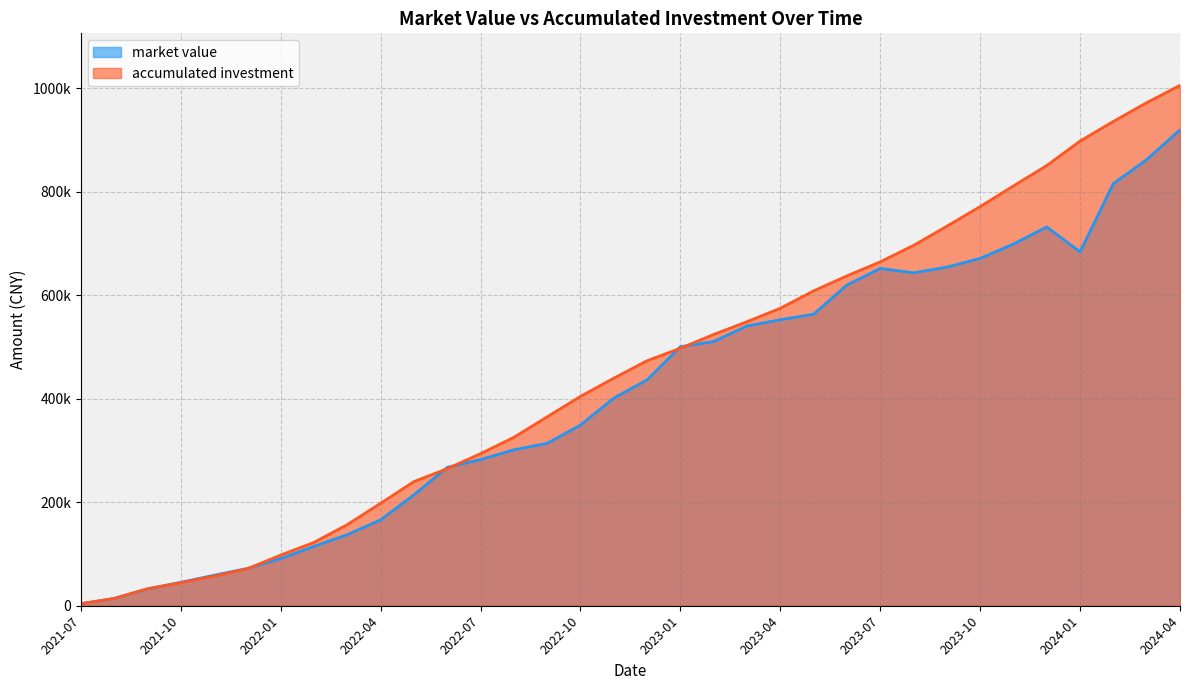

What is the value of the accumulated investment point at the 13th from the left?

293854.3